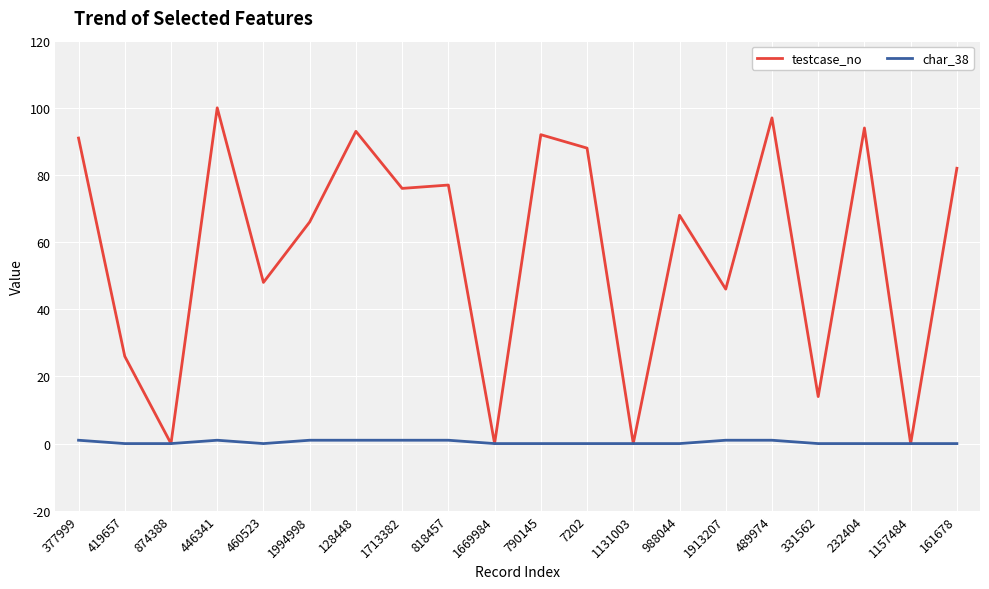

What is the total value across all series at 790145?

92